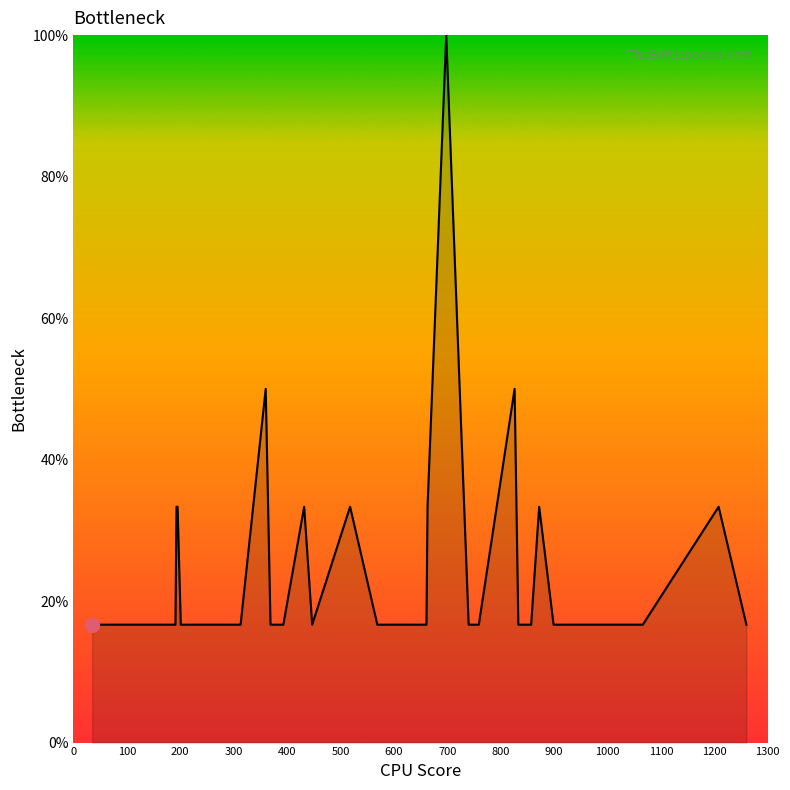

What is the greatest value displayed?

100.0